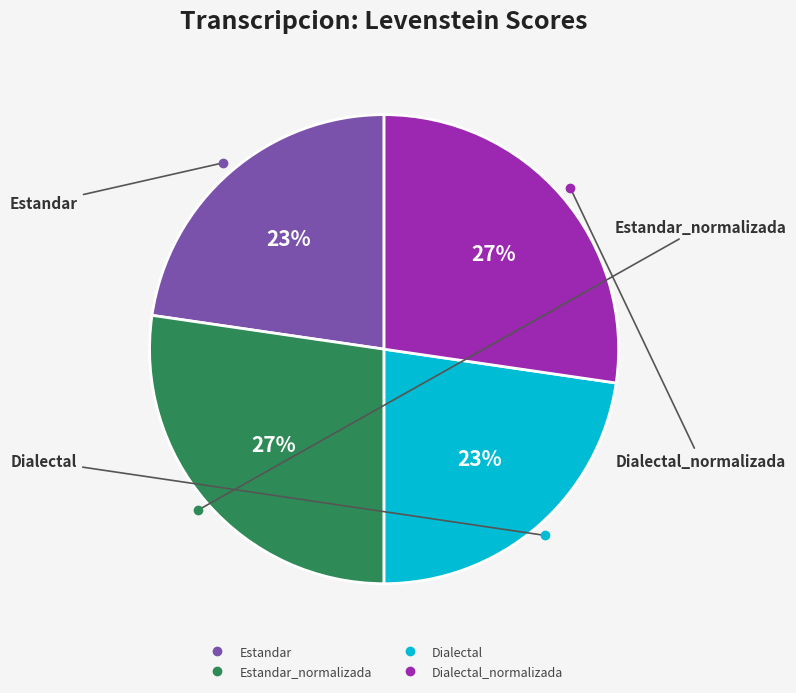

Is there a majority slice in this chart?

No